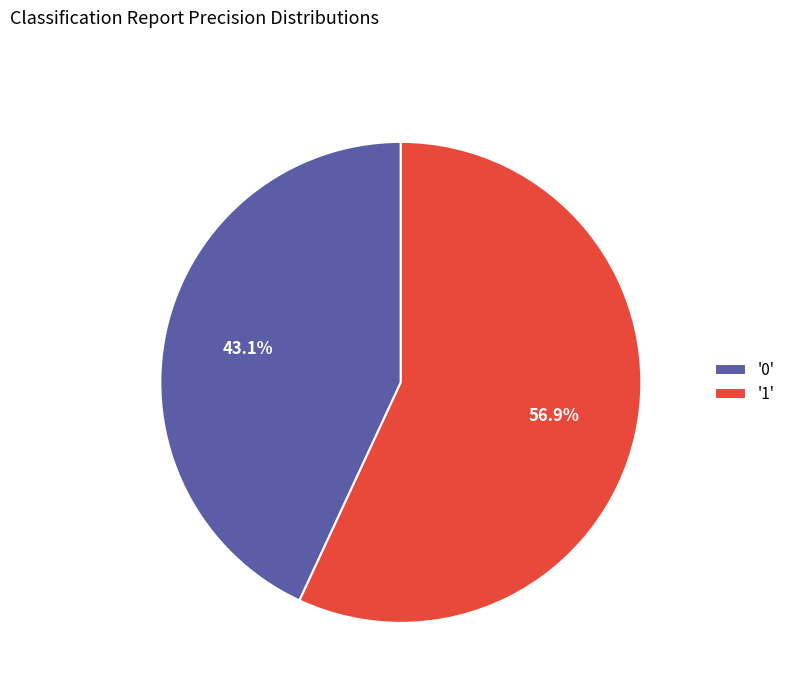

Which has a higher value, '1' or '0'?

'1'